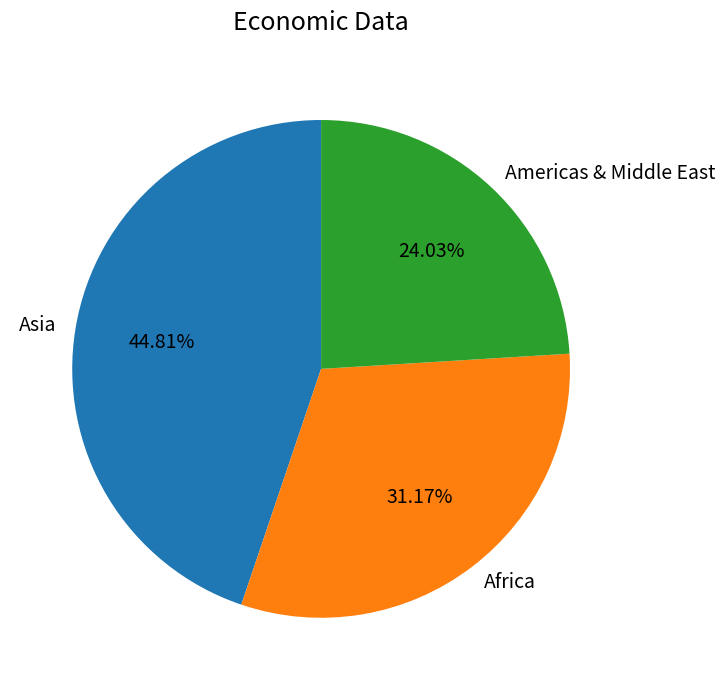

Do Americas & Middle East and Africa together represent more than half of the pie?

Yes